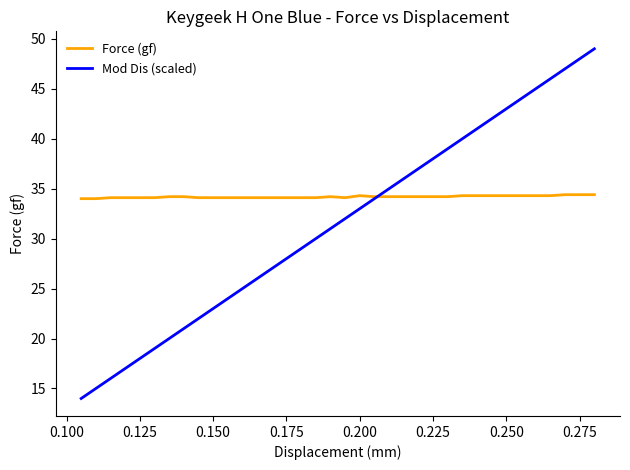

Which series has the largest total across all categories?

Force (gf)